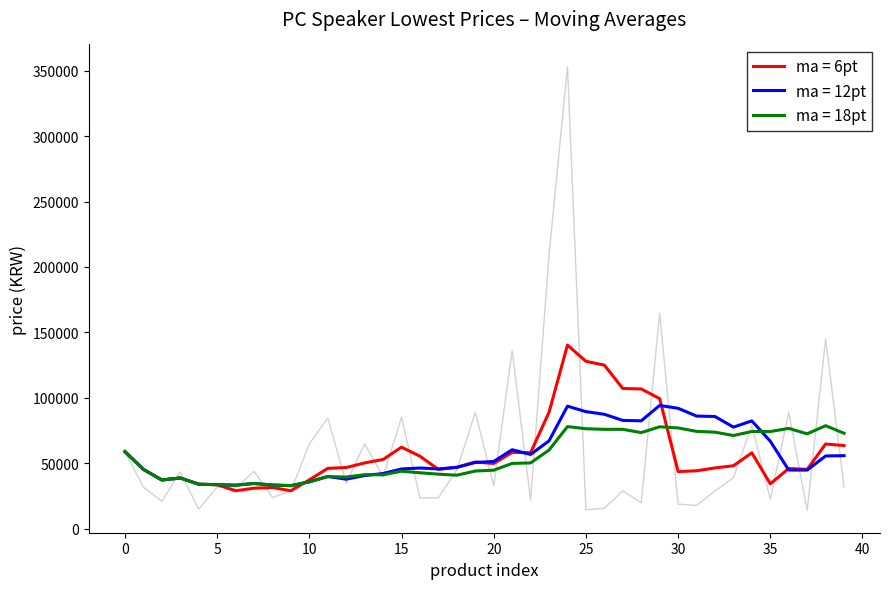

What is the average value?

59228